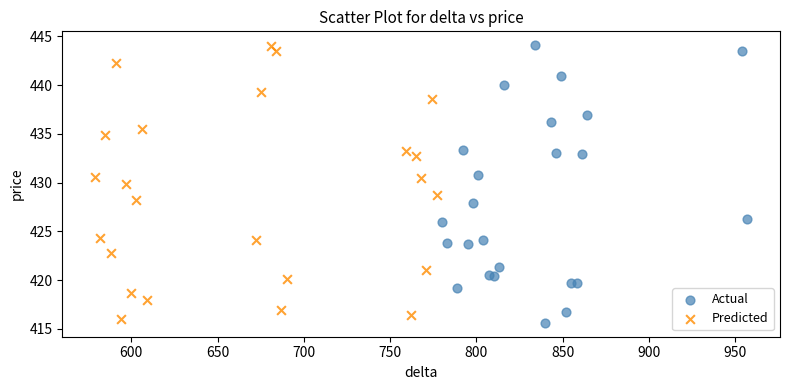

What are all the series names shown in the legend?

Actual, Predicted